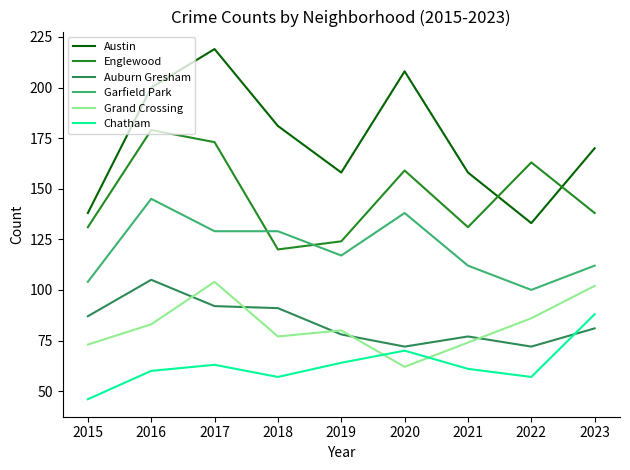

How many lines are shown in the chart?

6